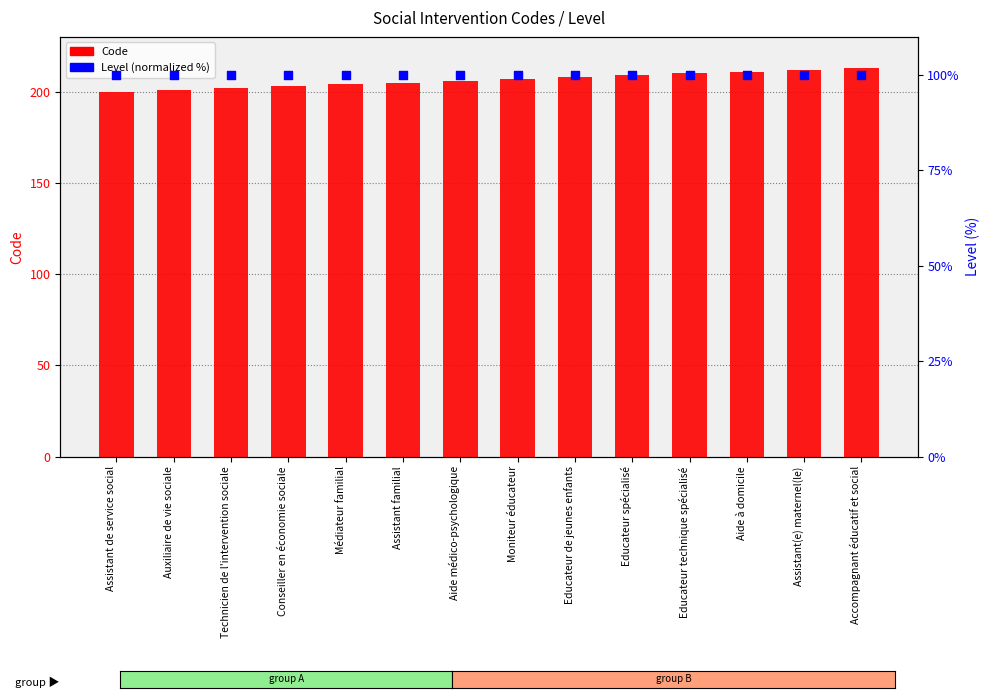

At which category is the sum across all series the highest?

Accompagnant éducatif et social